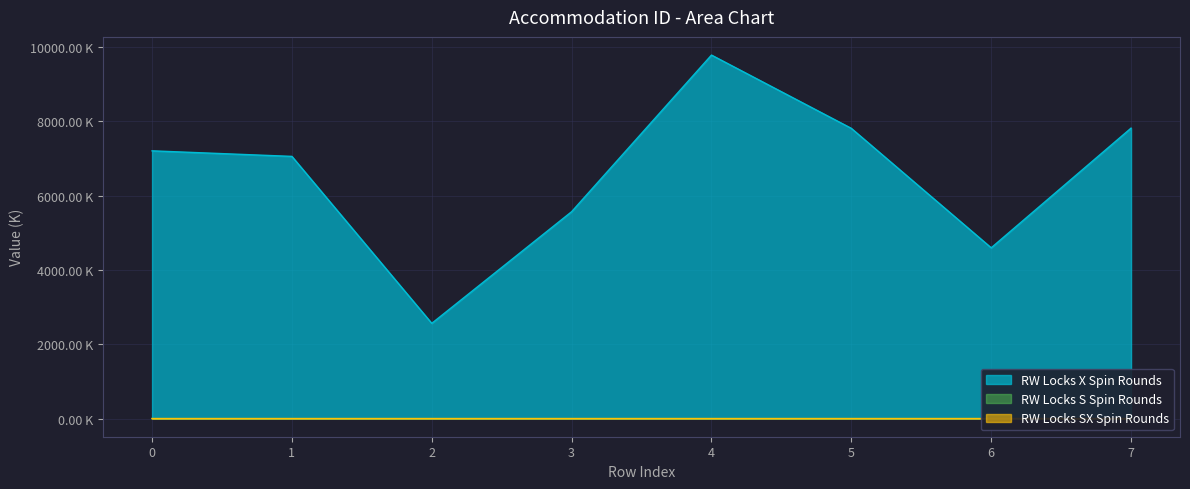

True or false: RW Locks S Spin Rounds and RW Locks X Spin Rounds intersect in this chart.

False